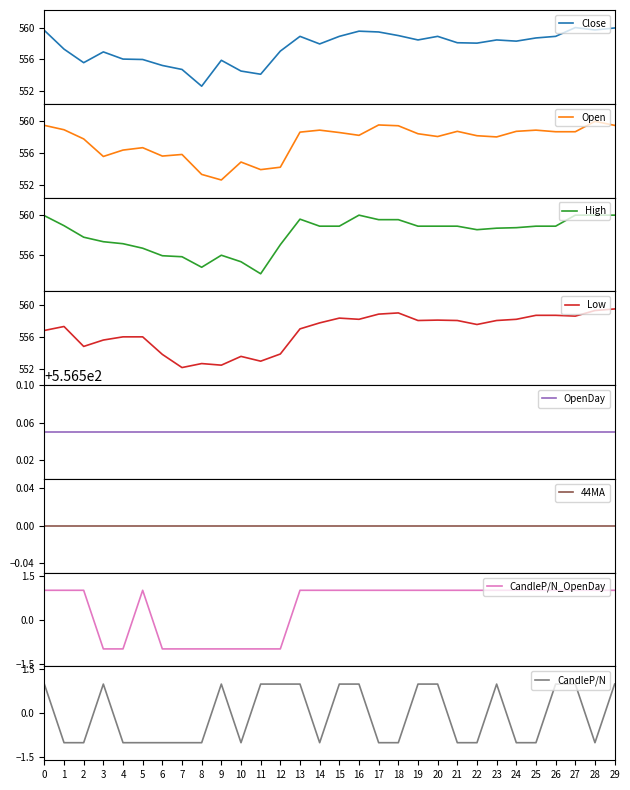

True or false: Close and CandleP/N cross at least once.

False